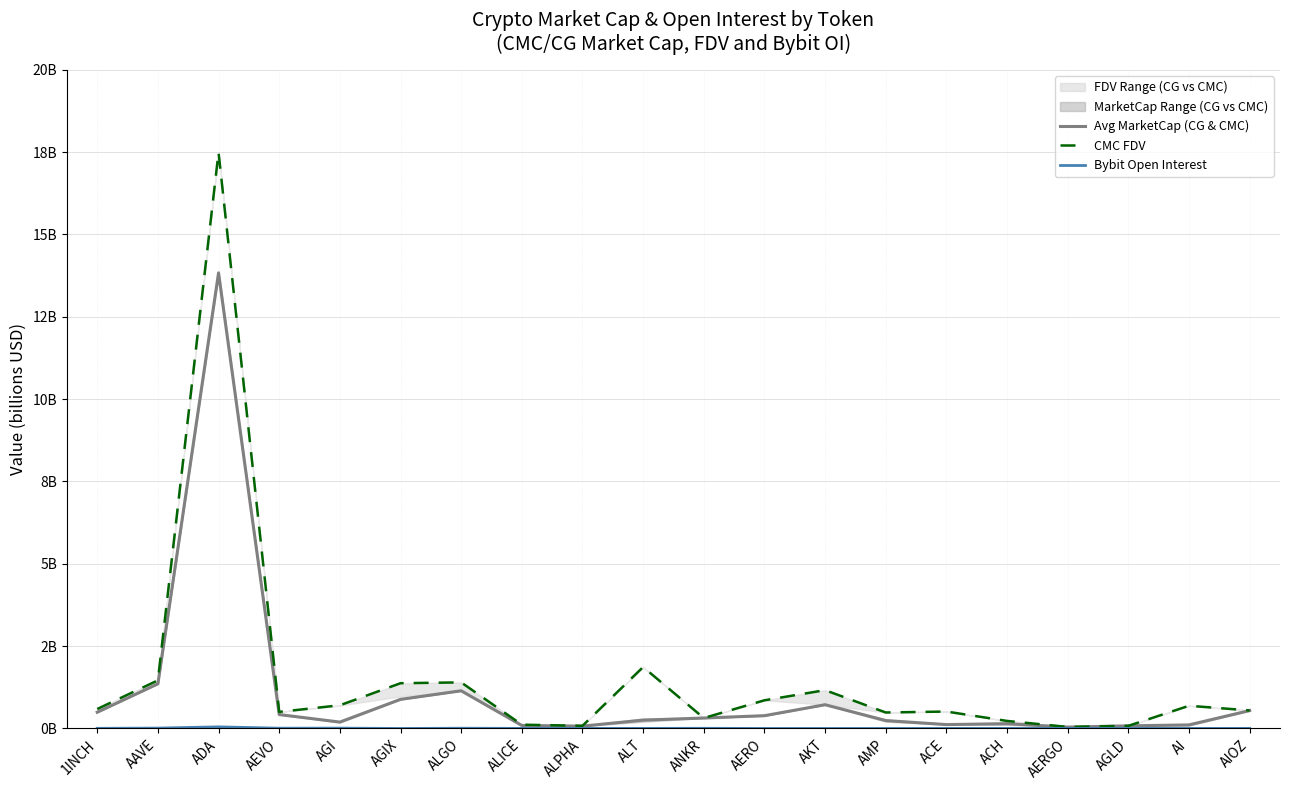

Which has a higher value, AIOZ or ACE?

AIOZ